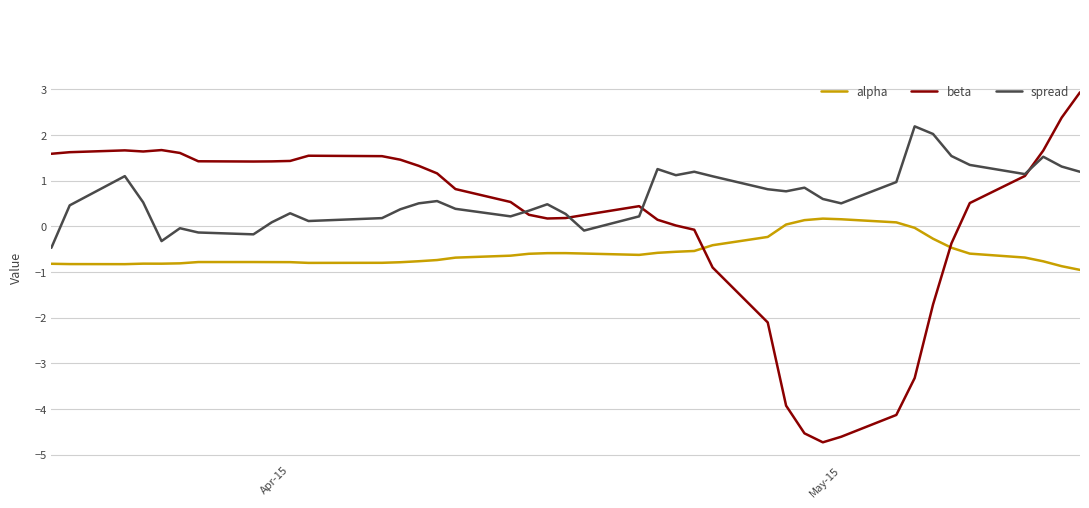

What is the maximum value for beta?

2.9